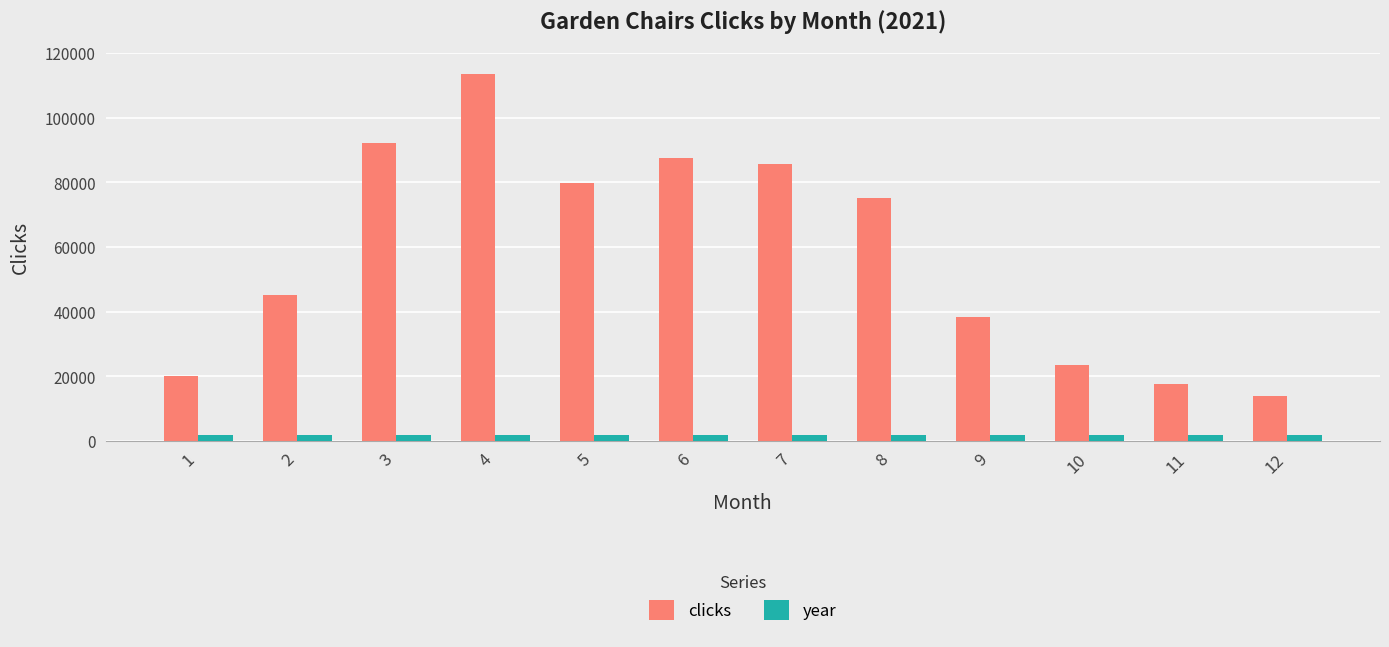

Reading left to right, transcribe all the data shown in this chart.

clicks: 1=20067	2=45061	3=92148	4=113500	5=79988	6=87708	7=85656	8=75240	9=38467	10=23507	11=17528	12=13825
year: 1=2021	2=2021	3=2021	4=2021	5=2021	6=2021	7=2021	8=2021	9=2021	10=2021	11=2021	12=2021